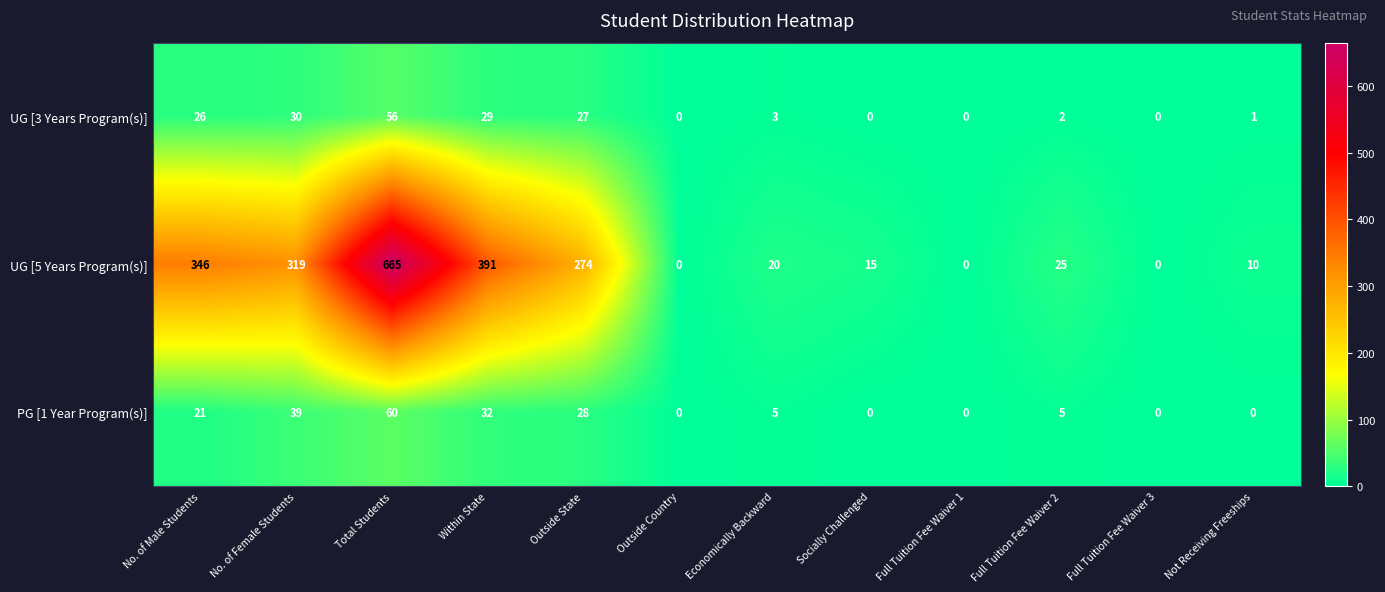

What is the difference between the maximum and second lowest values in the UG [3 Years Program(s)] series?

56